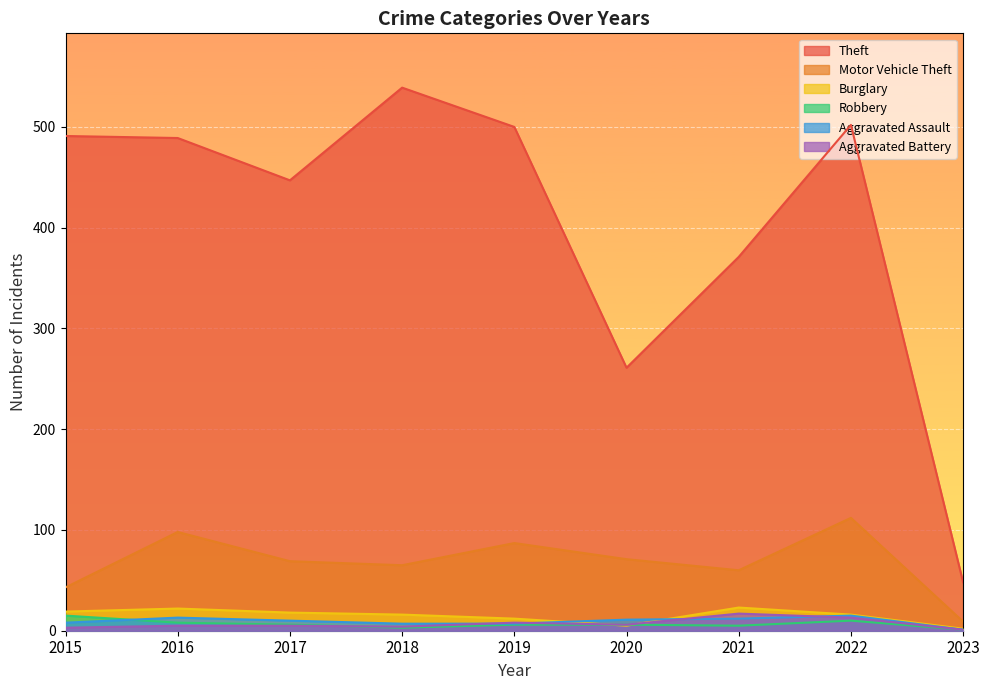

Reading left to right, list all the values displayed in this chart.

Theft: 491	489	447	539	500	261	371	502	48
Motor Vehicle Theft: 43	98	69	65	87	71	60	112	9
Burglary: 19	22	18	16	12	5	23	16	2
Robbery: 15	8	6	3	6	6	5	10	1
Aggravated Assault: 8	13	10	7	7	11	12	15	1
Aggravated Battery: 3	5	5	4	8	6	17	13	1